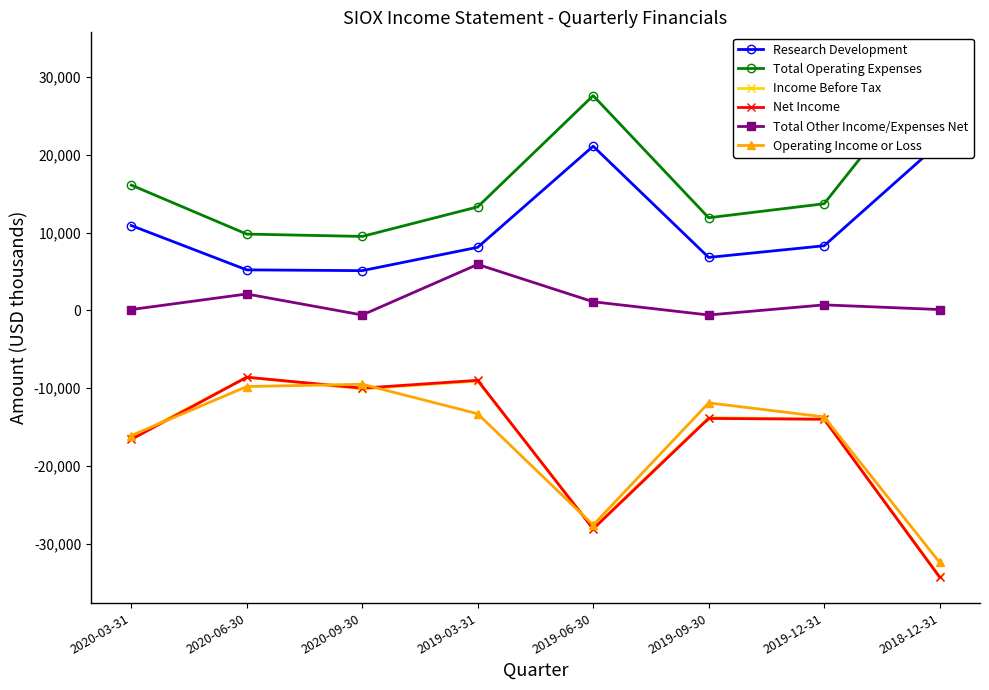

Which series has the largest total across all categories?

Total Operating Expenses